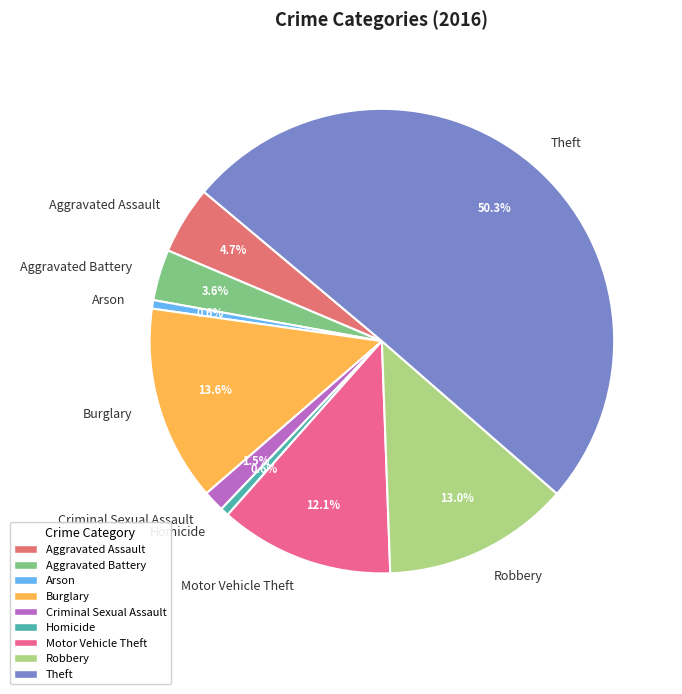

What is the largest slice in the pie chart?

Theft